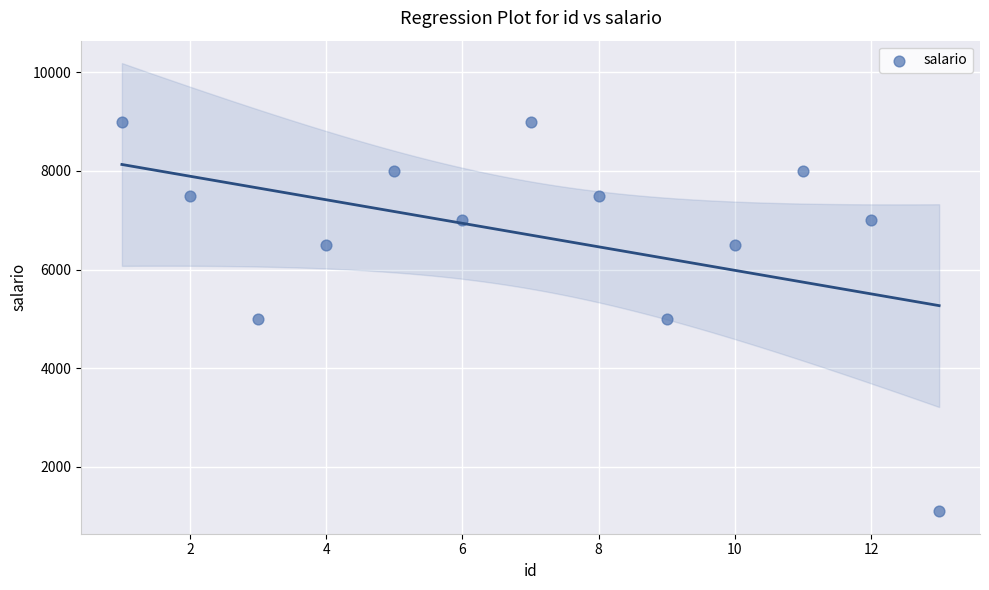

What is the range of X values (max minus min)?

12